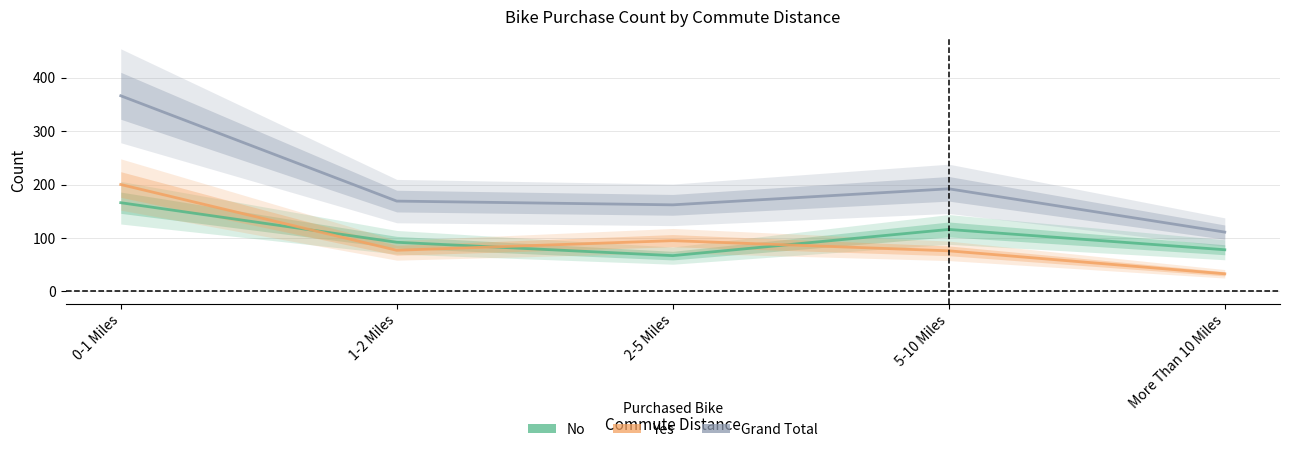

What is the label of the 1st point from the right?

More Than 10 Miles